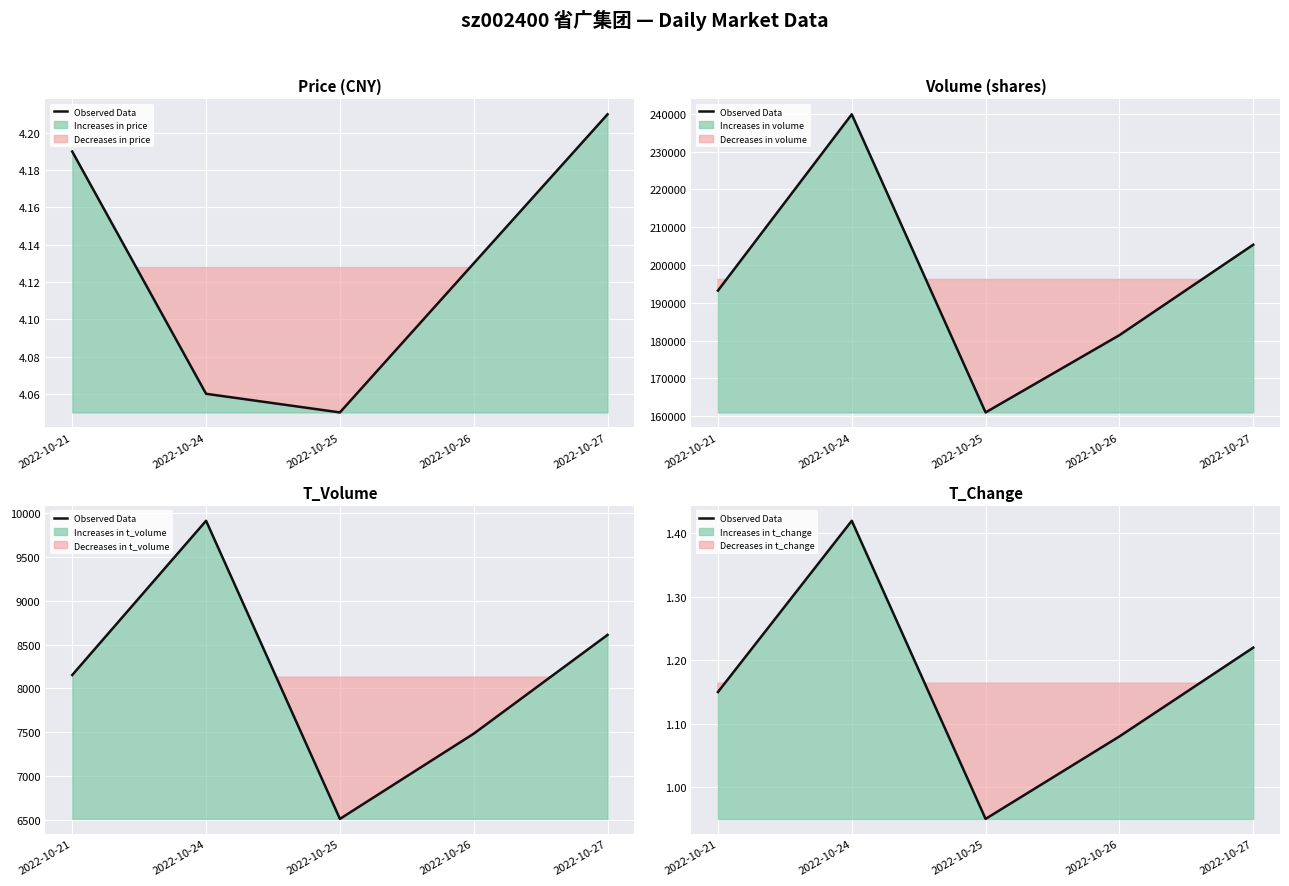

Count the number of values greater than 1.

4